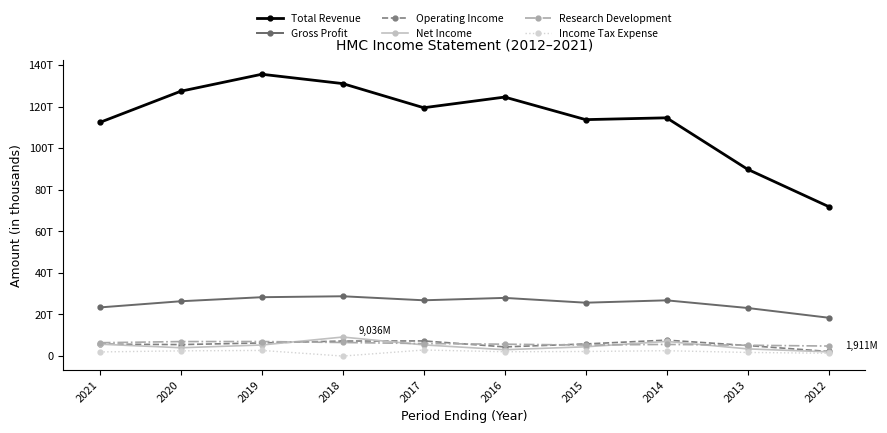

Which has a higher value, 2021 or 2016?

2016